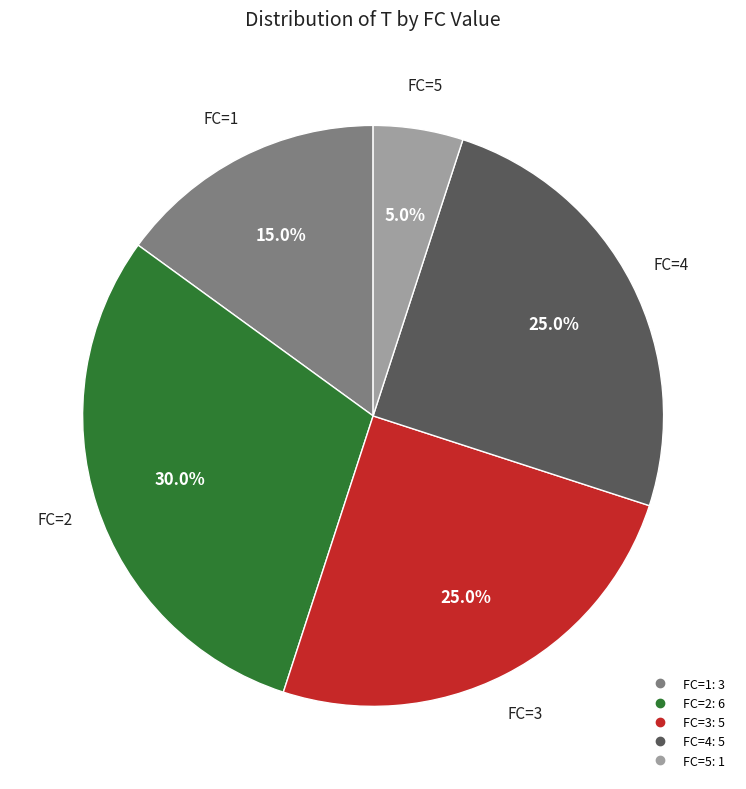

To the nearest percent, what is the combined percentage of FC=3 and FC=2?

55%